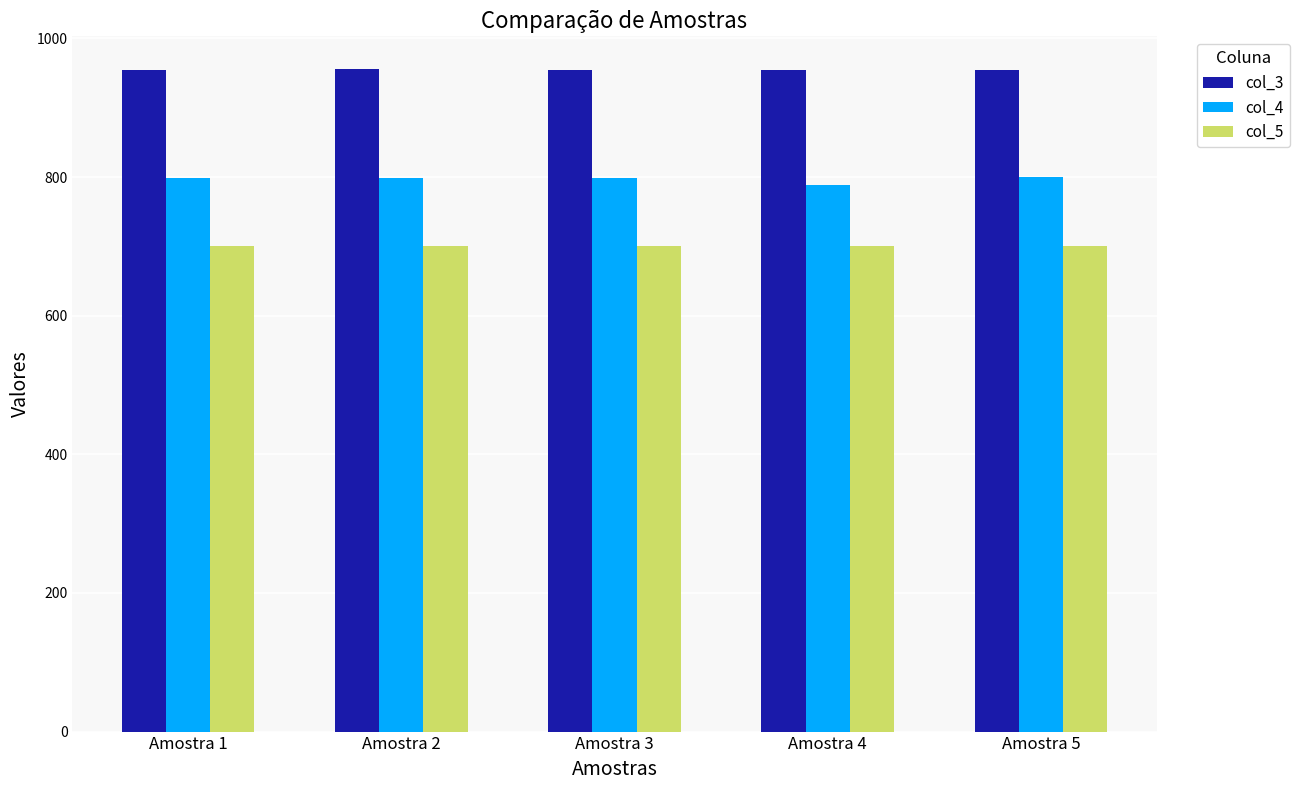

True or false: col_5 has a value of 700.8 at Amostra 3.

True